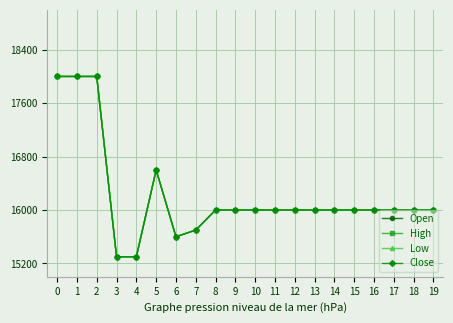

Is it true that High equals 16000 at 11?

True